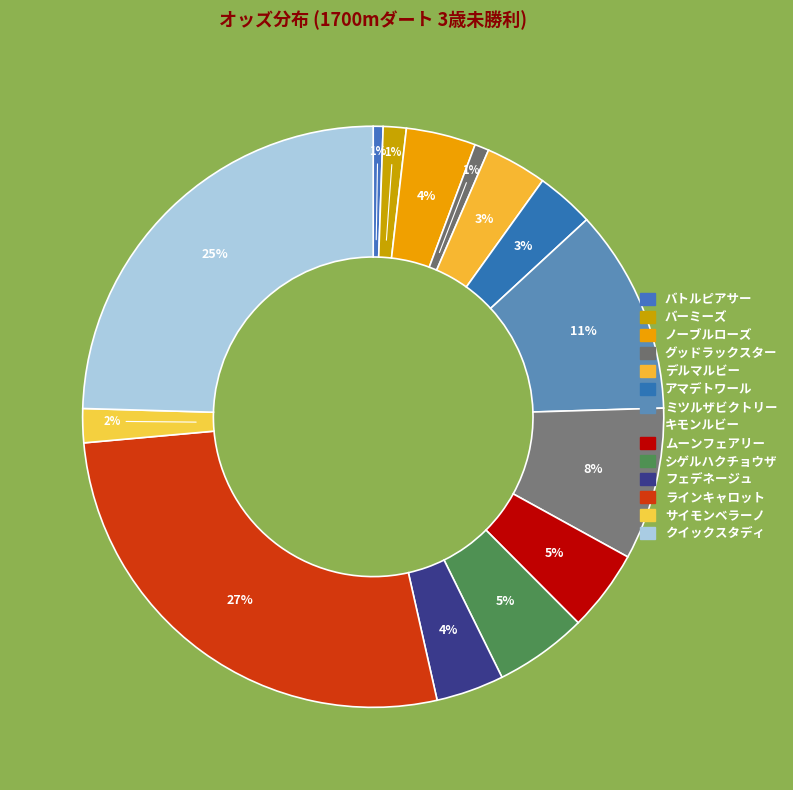

To the nearest percent, what portion does クイックスタディ represent?

25%